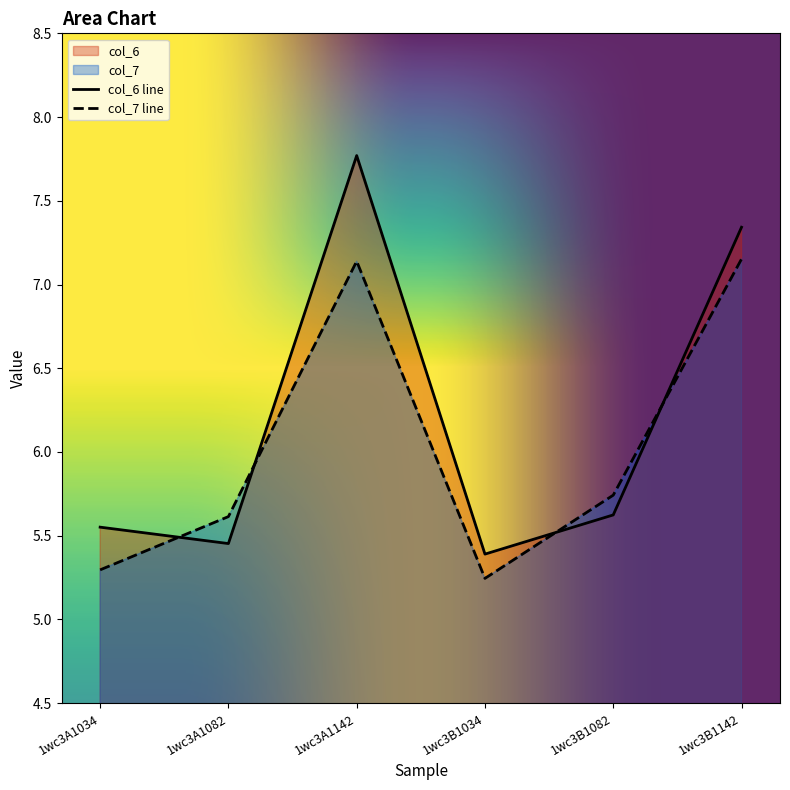

Reading left to right, extract all data points from this chart.

col_6: 1wc3A1034=5.6	1wc3A1082=5.5	1wc3A1142=7.8	1wc3B1034=5.4	1wc3B1082=5.6	1wc3B1142=7.3
col_7: 1wc3A1034=5.3	1wc3A1082=5.6	1wc3A1142=7.1	1wc3B1034=5.2	1wc3B1082=5.7	1wc3B1142=7.2